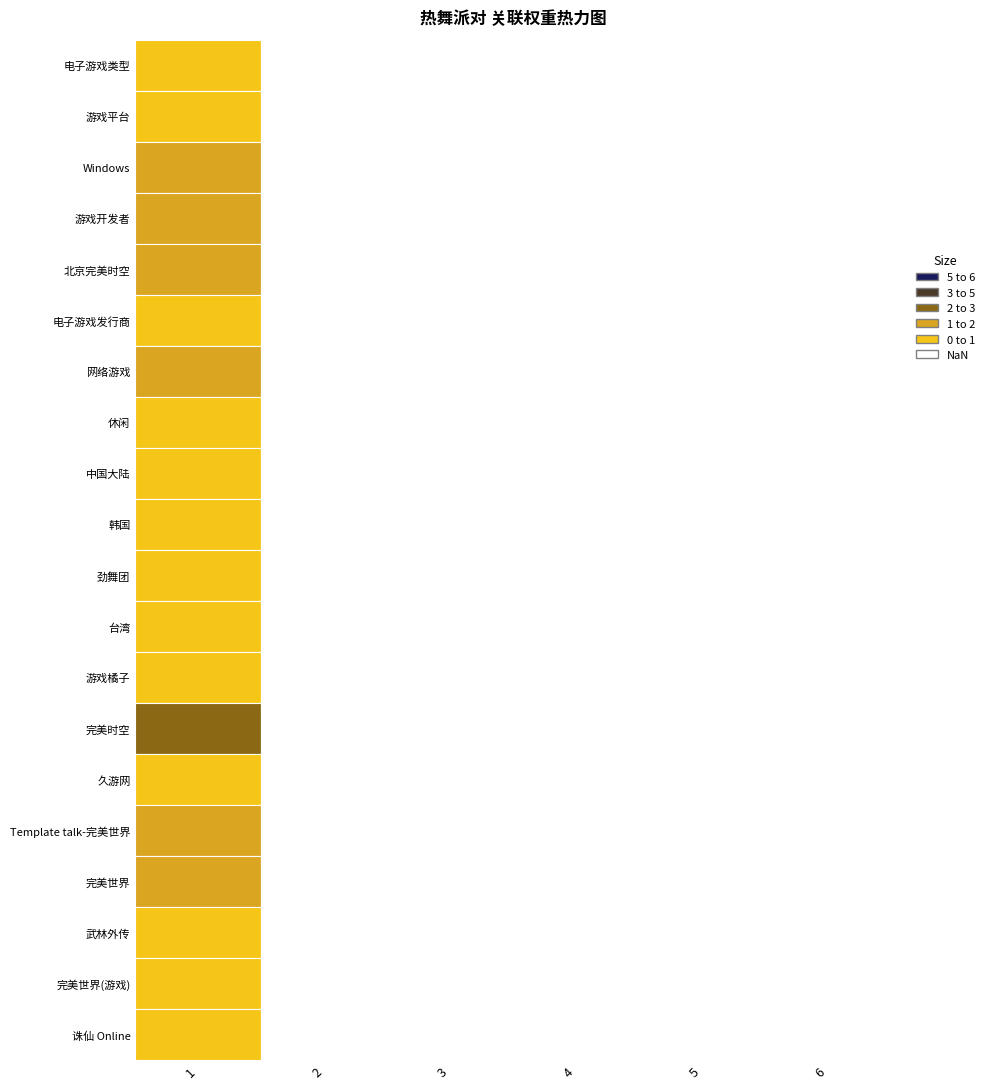

What is the sum of all 电子游戏发行商 values?

1